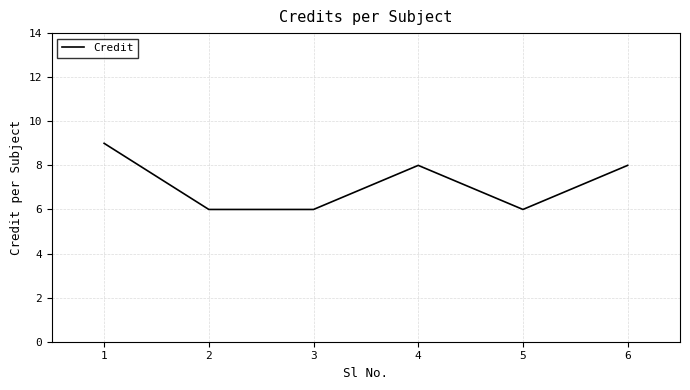

How many distinct data groups are displayed?

1